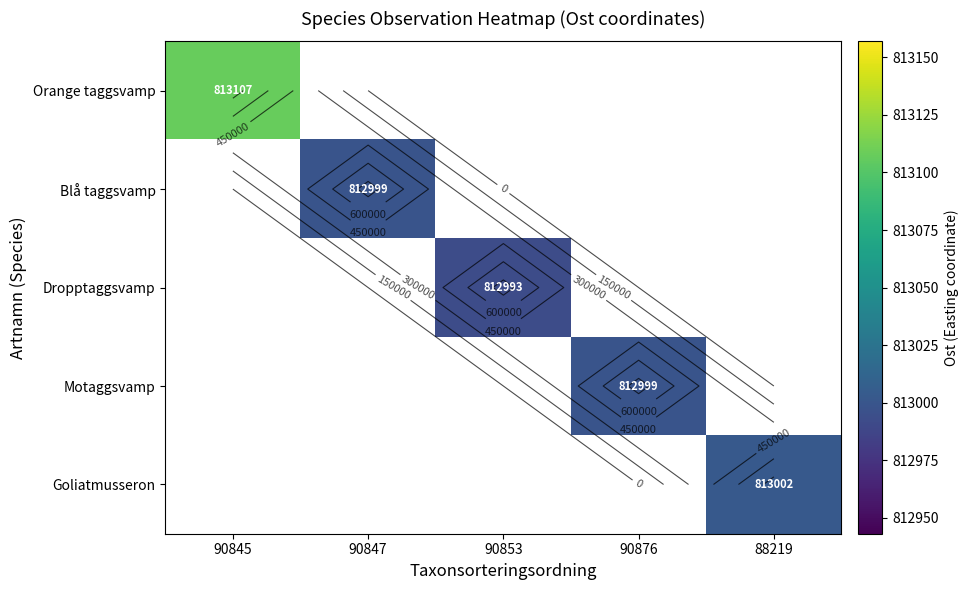

At how many categories does at least one series exceed 813072?

1